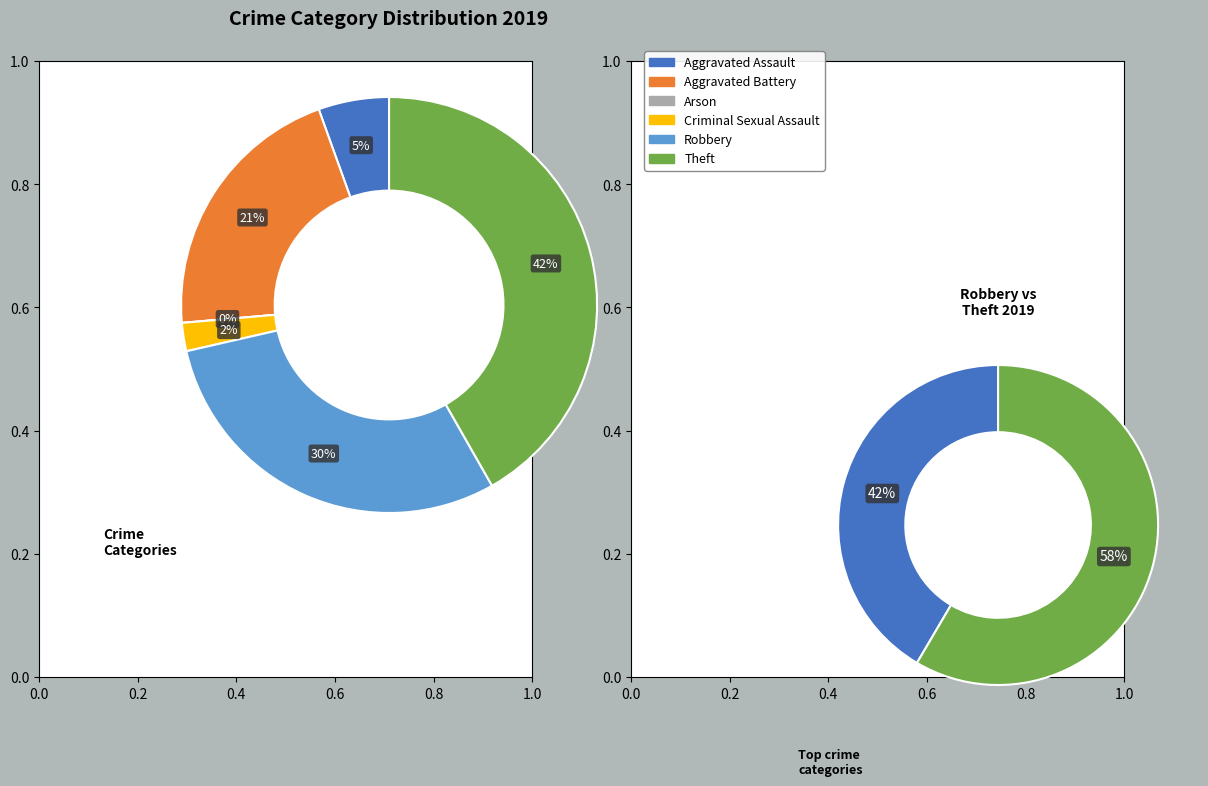

Is there a majority slice in this chart?

No